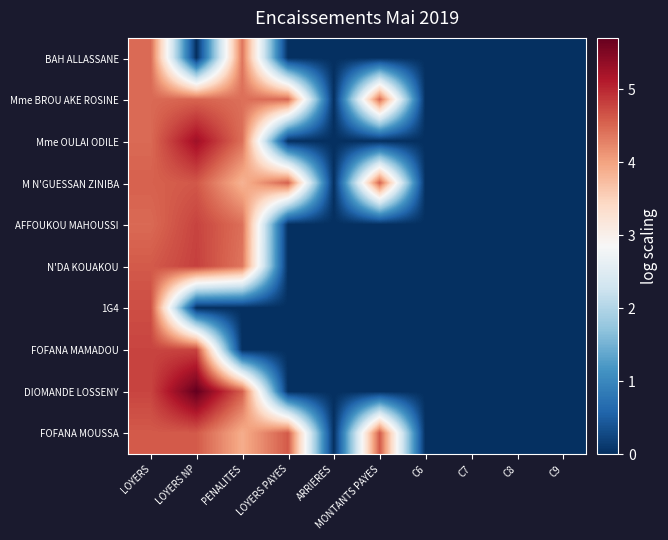

Reading right to left, what are all the values shown in this chart?

BAH ALLASSANE: C9=0.0	C8=0.0	C7=0.0	C6=0.0	MONTANTS PAYES=0.0	ARRIERES=0.0	LOYERS PAYES=0.0	PENALITES=4.4	LOYERS NP=0.0	LOYERS=4.5
Mme BROU AKE ROSINE: C9=0.0	C8=0.0	C7=0.0	C6=0.0	MONTANTS PAYES=4.5	ARRIERES=0.0	LOYERS PAYES=4.5	PENALITES=4.4	LOYERS NP=4.5	LOYERS=4.5
Mme OULAI ODILE: C9=0.0	C8=0.0	C7=0.0	C6=0.0	MONTANTS PAYES=0.0	ARRIERES=0.0	LOYERS PAYES=0.0	PENALITES=4.4	LOYERS NP=5.3	LOYERS=4.5
M N'GUESSAN ZINIBA: C9=0.0	C8=0.0	C7=0.0	C6=0.0	MONTANTS PAYES=4.5	ARRIERES=0.0	LOYERS PAYES=4.5	PENALITES=3.8	LOYERS NP=4.6	LOYERS=4.5
AFFOUKOU MAHOUSSI: C9=0.0	C8=0.0	C7=0.0	C6=0.0	MONTANTS PAYES=0.0	ARRIERES=0.0	LOYERS PAYES=0.0	PENALITES=4.4	LOYERS NP=4.8	LOYERS=4.5
N'DA KOUAKOU: C9=0.0	C8=0.0	C7=0.0	C6=0.0	MONTANTS PAYES=0.0	ARRIERES=0.0	LOYERS PAYES=0.0	PENALITES=4.4	LOYERS NP=4.8	LOYERS=4.6
1G4: C9=0.0	C8=0.0	C7=0.0	C6=0.0	MONTANTS PAYES=0.0	ARRIERES=0.0	LOYERS PAYES=0.0	PENALITES=0.0	LOYERS NP=0.0	LOYERS=4.7
FOFANA MAMADOU: C9=0.0	C8=0.0	C7=0.0	C6=0.0	MONTANTS PAYES=0.0	ARRIERES=0.0	LOYERS PAYES=0.0	PENALITES=0.0	LOYERS NP=4.8	LOYERS=4.8
DIOMANDE LOSSENY: C9=0.0	C8=0.0	C7=0.0	C6=0.0	MONTANTS PAYES=0.0	ARRIERES=0.0	LOYERS PAYES=0.0	PENALITES=4.6	LOYERS NP=5.7	LOYERS=4.8
FOFANA MOUSSA: C9=0.0	C8=0.0	C7=0.0	C6=0.0	MONTANTS PAYES=4.6	ARRIERES=0.0	LOYERS PAYES=4.6	PENALITES=3.9	LOYERS NP=4.6	LOYERS=4.6